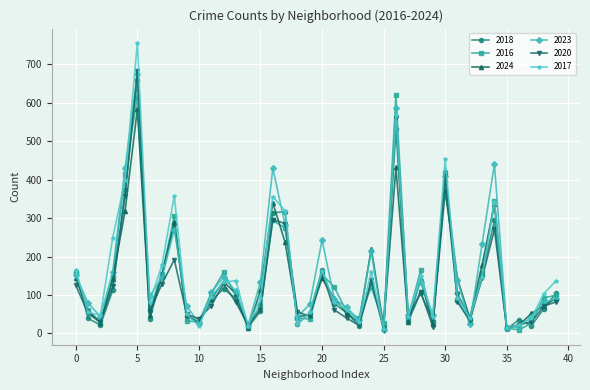

What is the maximum value shown in the chart?

756